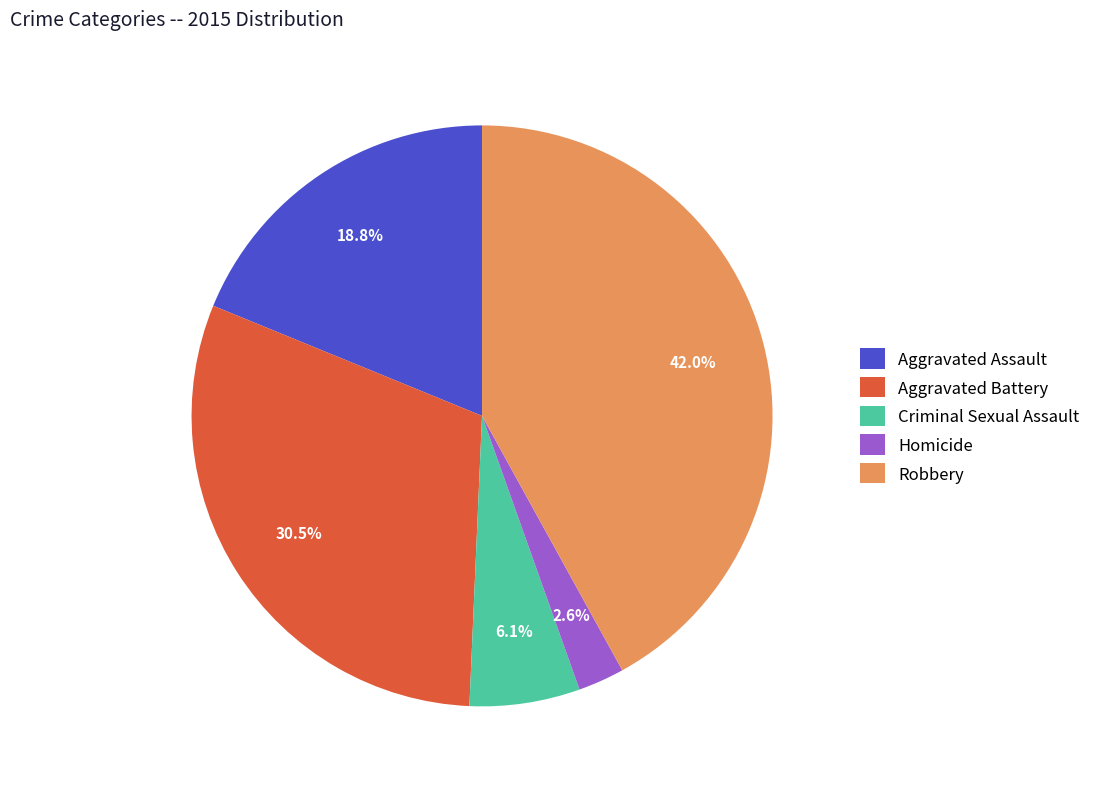

Rank the categories by value from highest to lowest.

Robbery, Aggravated Battery, Aggravated Assault, Criminal Sexual Assault, Homicide